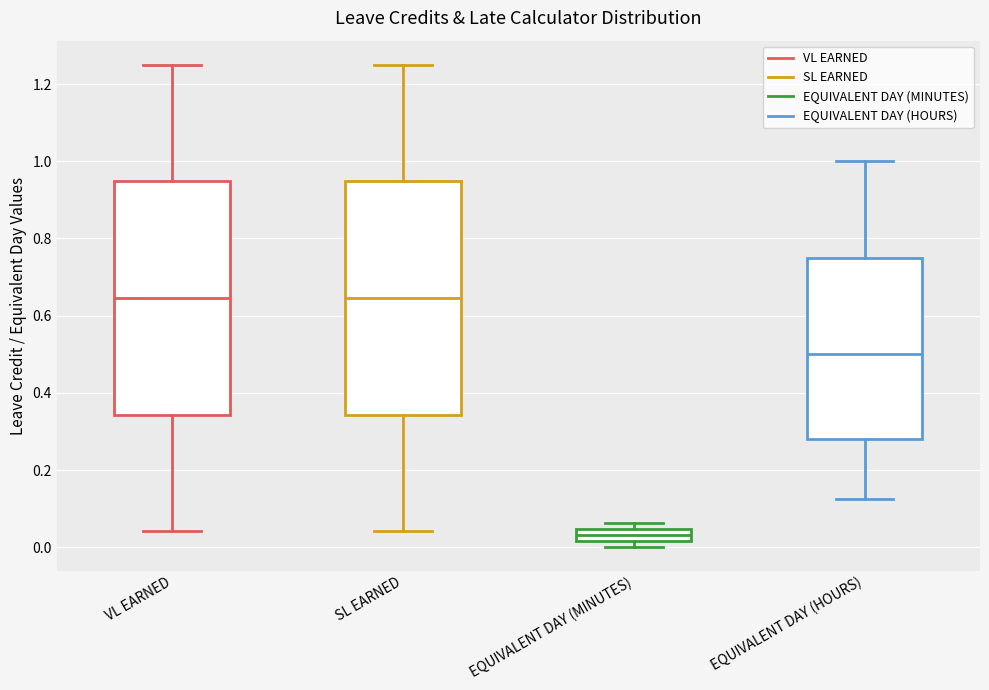

Reading left to right, transcribe this box plot: for each box, give where its median line is, the range the box spans, and where its two whiskers end, as read against the y-axis. The values are not printed on the chart, so give them approximately, as read against the axis.

VL EARNED: median 0.64, box 0.34 to 0.94, whiskers 0.04 to 1.26
SL EARNED: median 0.64, box 0.34 to 0.94, whiskers 0.04 to 1.26
EQUIVALENT DAY (MINUTES): median 0.04 (inside the box), box 0.02 to 0.04, whiskers 0.00 to 0.06
EQUIVALENT DAY (HOURS): median 0.50, box 0.28 to 0.76, whiskers 0.12 to 1.00